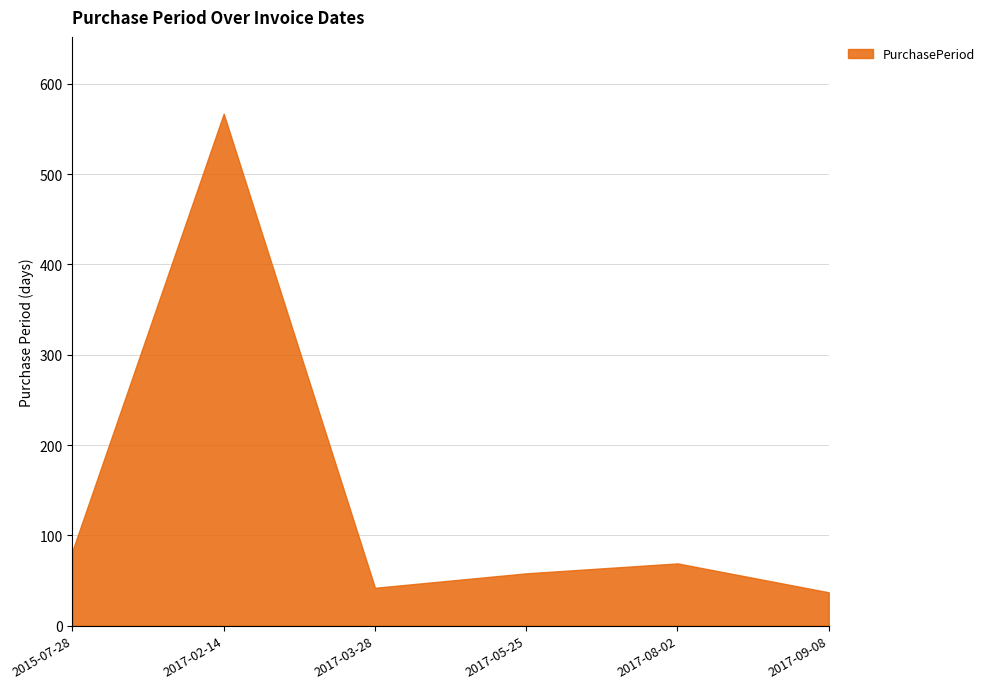

How many values exceed 69?

2